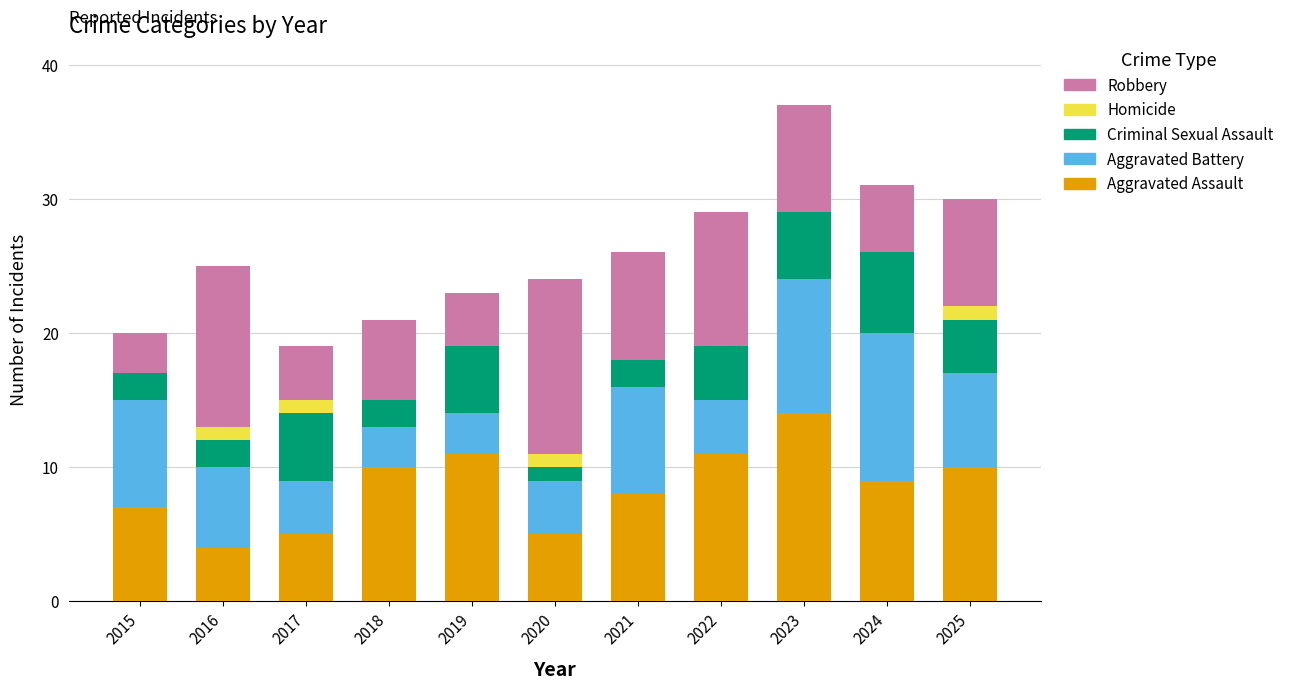

The value of Aggravated Assault at 2021 is 8. True or false?

True